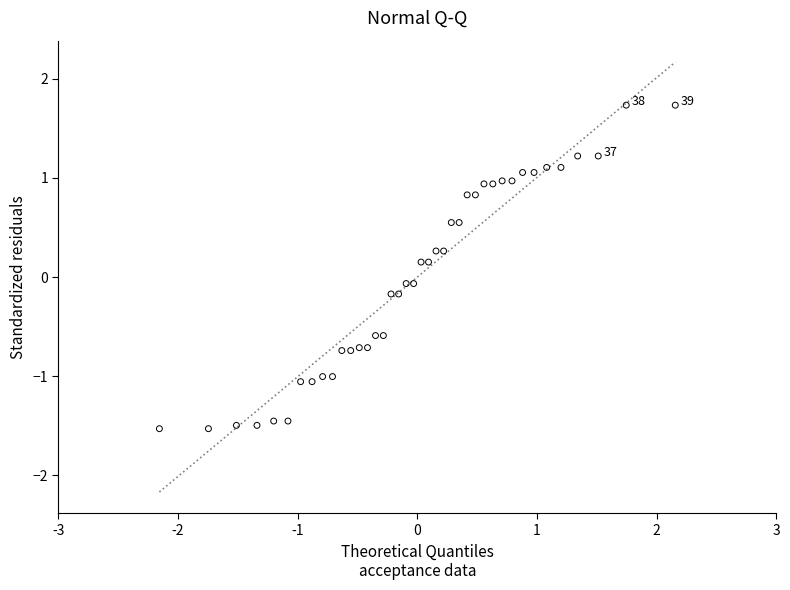

What is the range of X values (max minus min)?

4.3